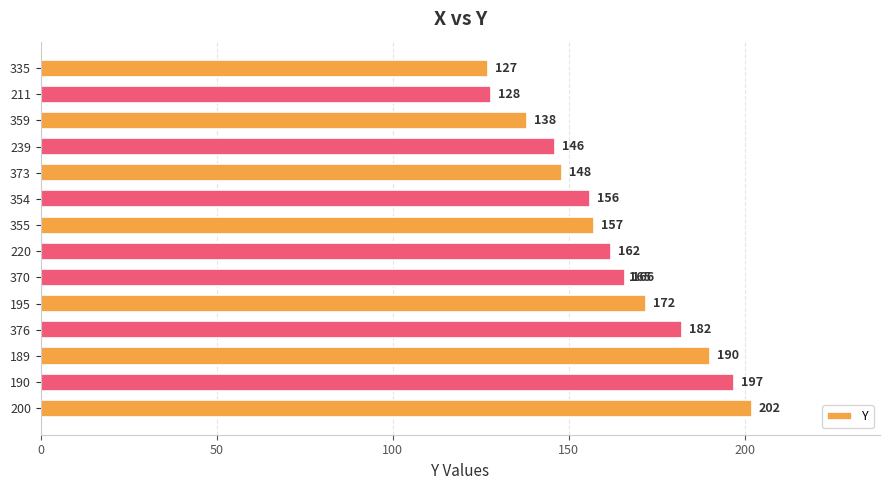

What is the average value?

162